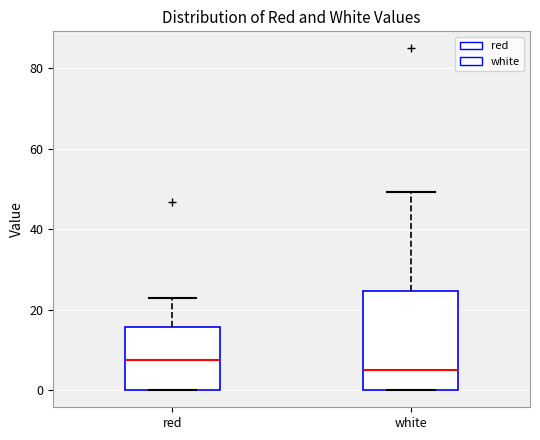

Reading left to right, transcribe this box plot: for each box, give where its median line is, the range the box spans, and where its two whiskers end, as read against the y-axis. The values are not printed on the chart, so give them approximately, as read against the axis.

red: median 8, box 0 to 16, whiskers 0 to 22
white: median 6, box 0 to 24, whiskers 0 to 50